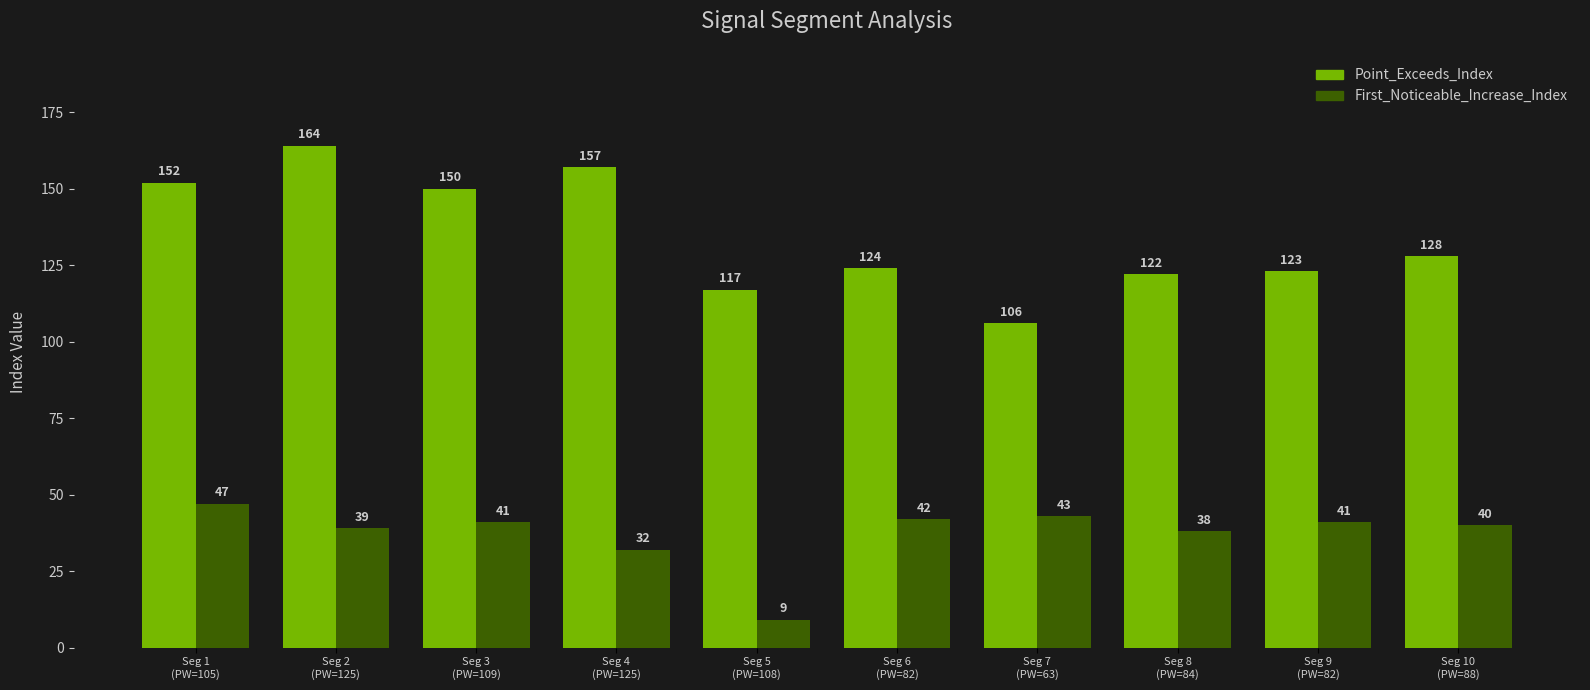

What is the difference between the maximum and minimum values in the First_Noticeable_Increase_Index series?

38